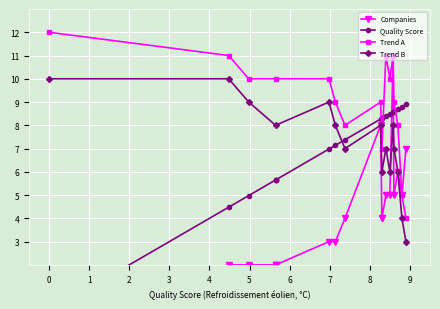

At how many categories does at least one series exceed 1?

18